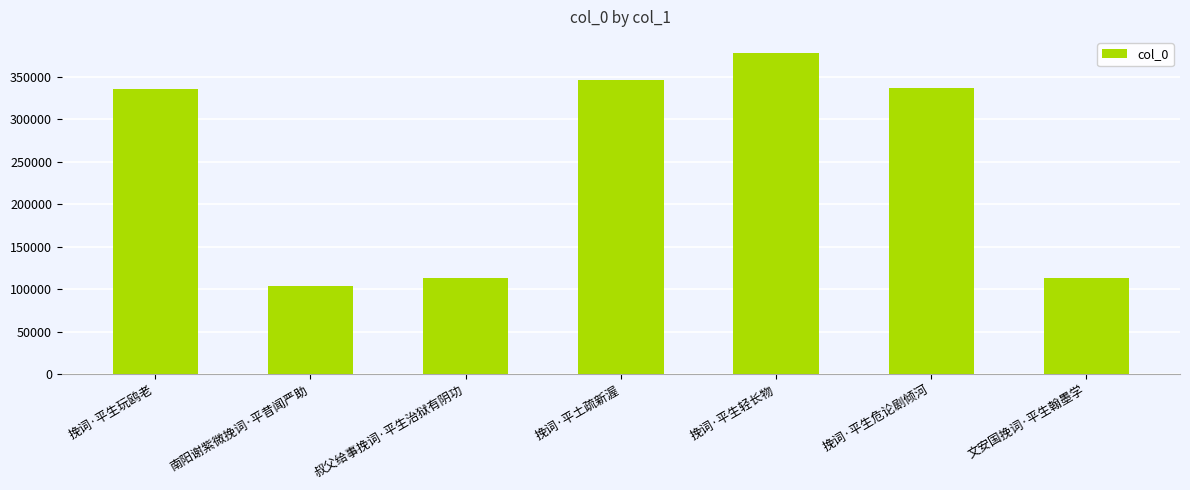

What is the average value?

246942